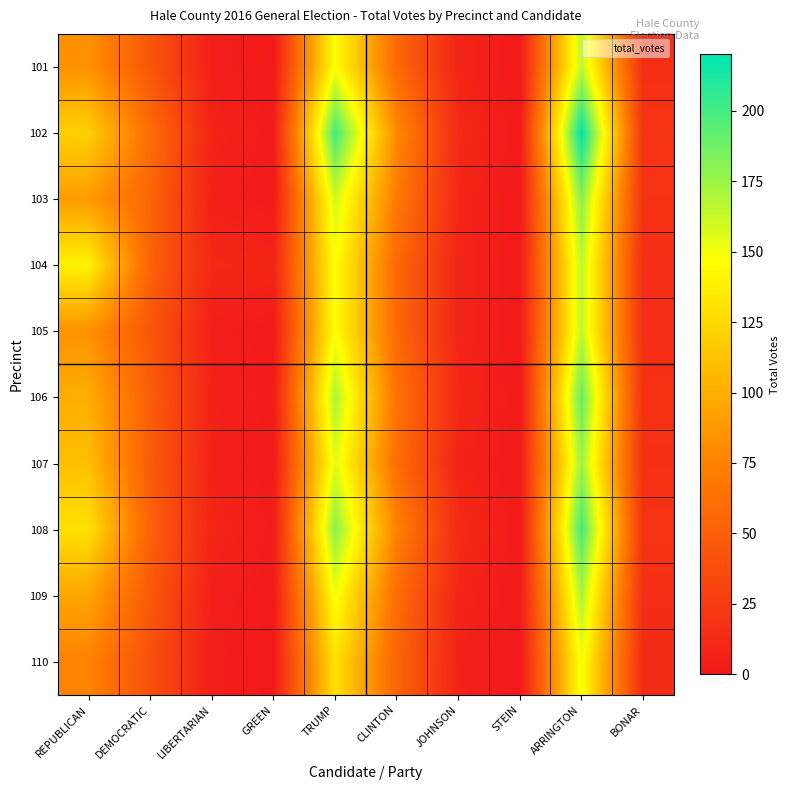

Rank the series at JOHNSON from highest to lowest value.

108, 102, 106, 103, 101, 104, 105, 109, 107, 110